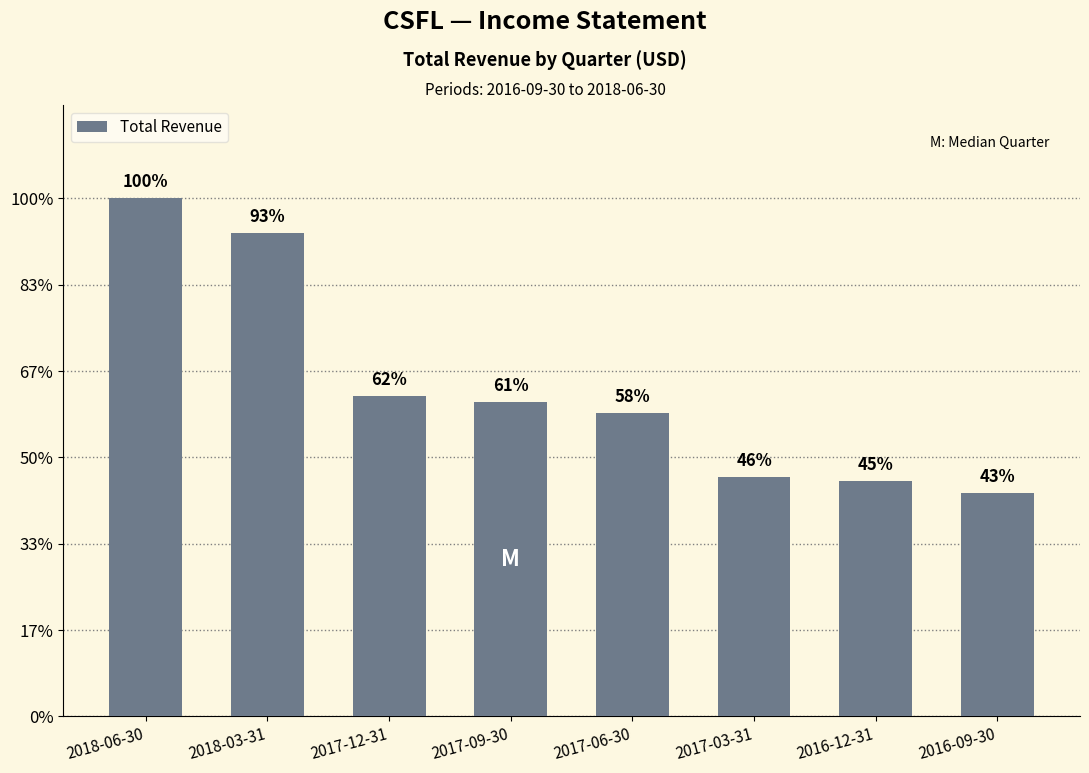

What is the difference between the values at 2017-12-31 and 2017-06-30?

3700